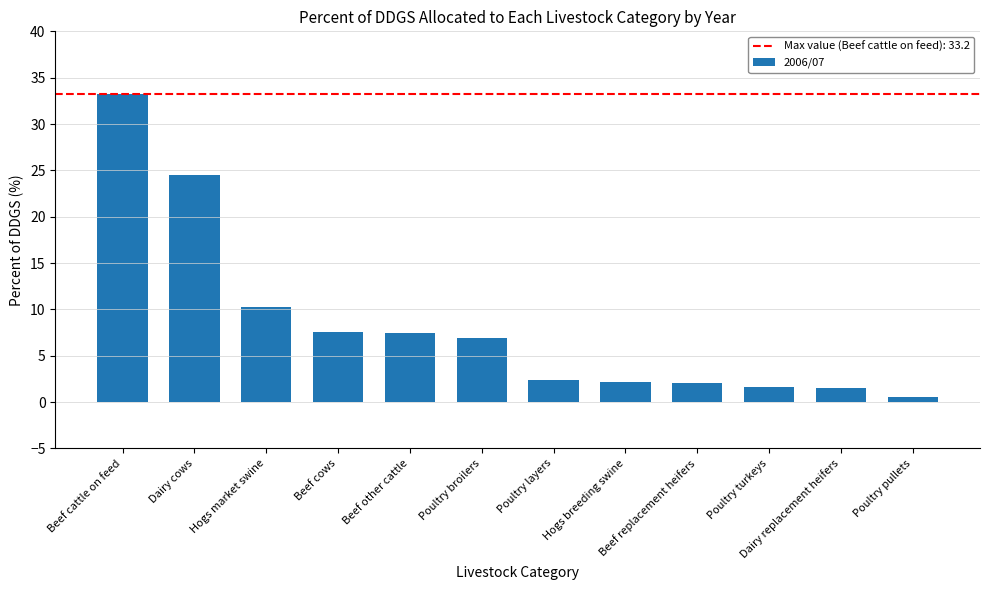

Does the chart contain stacked bars?

No